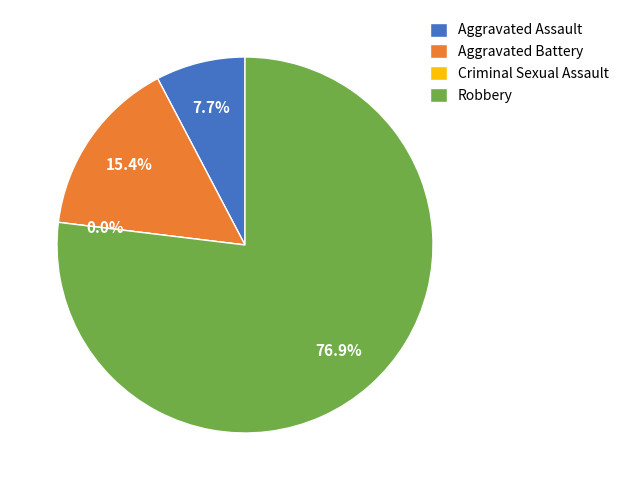

Rank the categories by value from lowest to highest.

Criminal Sexual Assault, Aggravated Assault, Aggravated Battery, Robbery